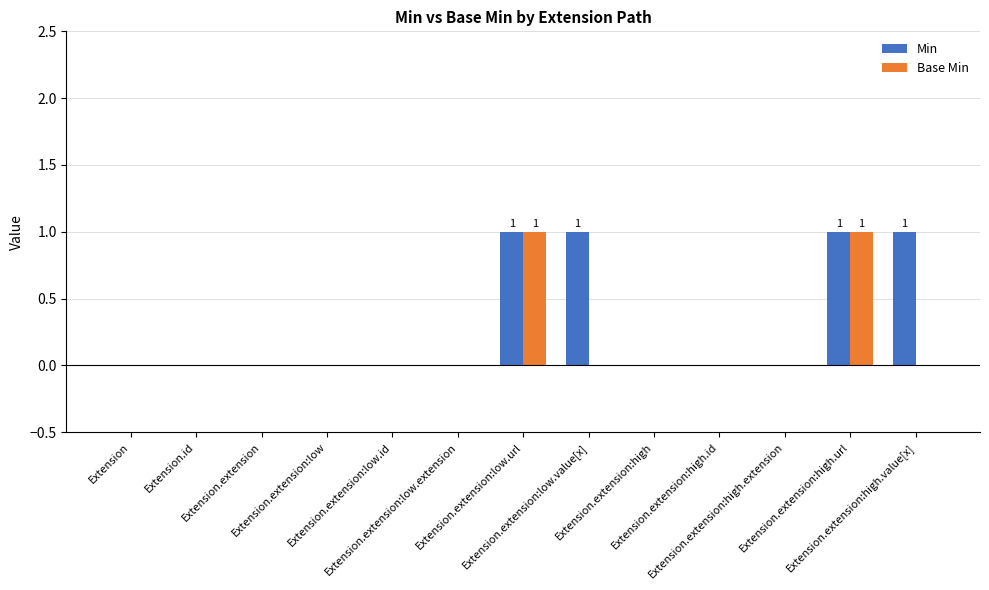

What is the maximum value shown in the chart?

1